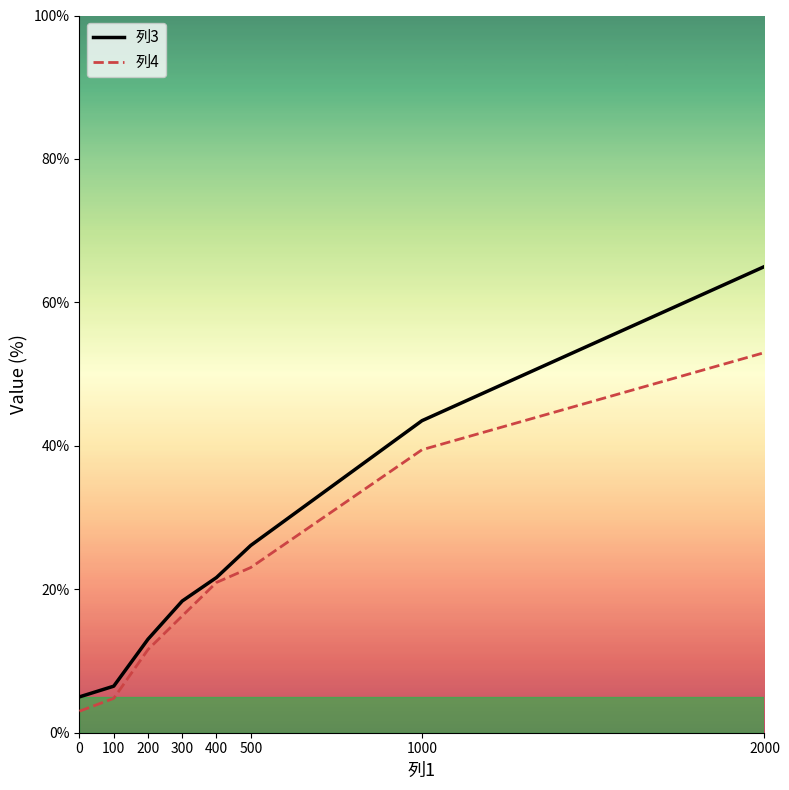

Does the chart display data point markers on the line(s)?

No